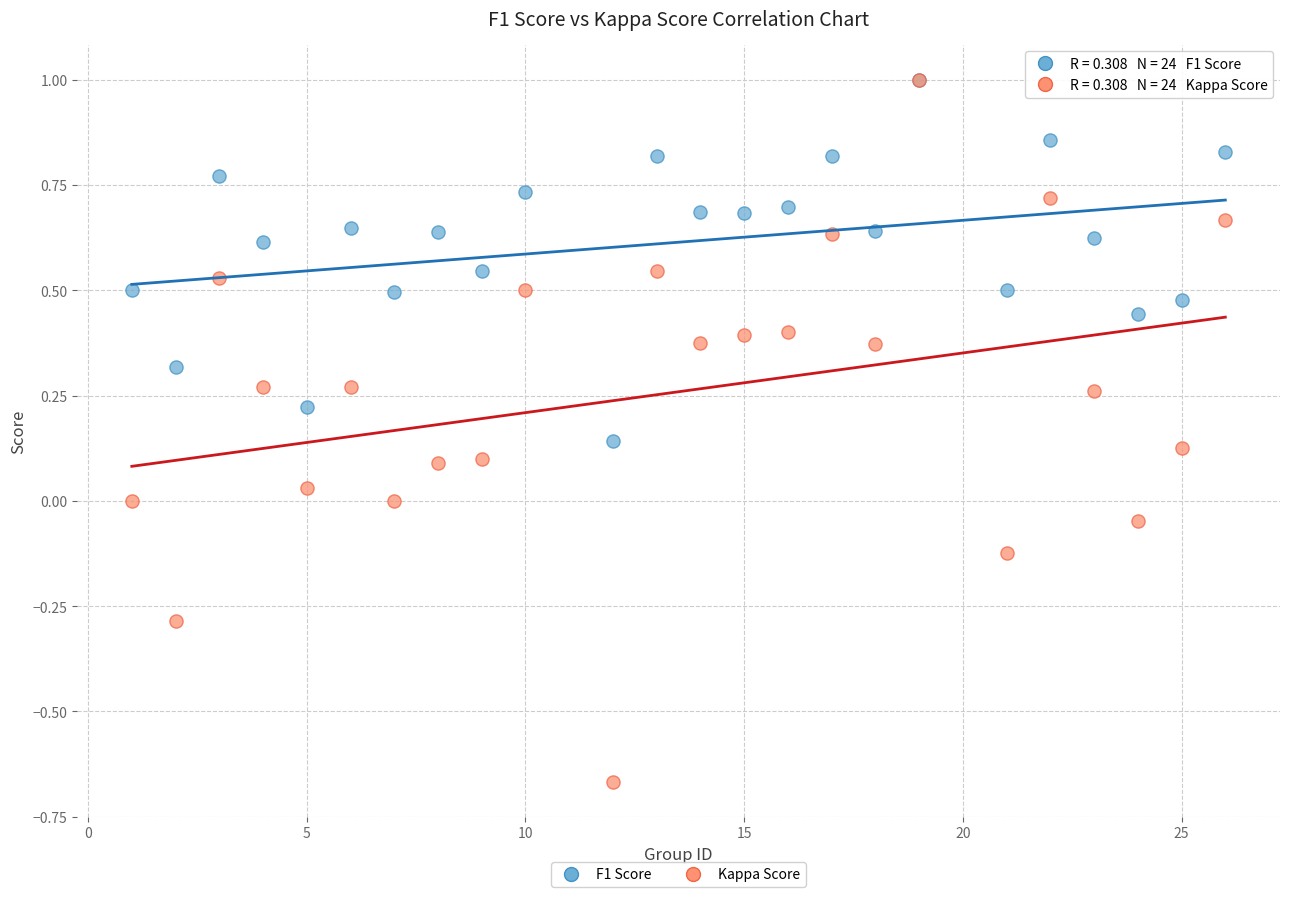

Which series has the widest spread of Y values?

Kappa Score